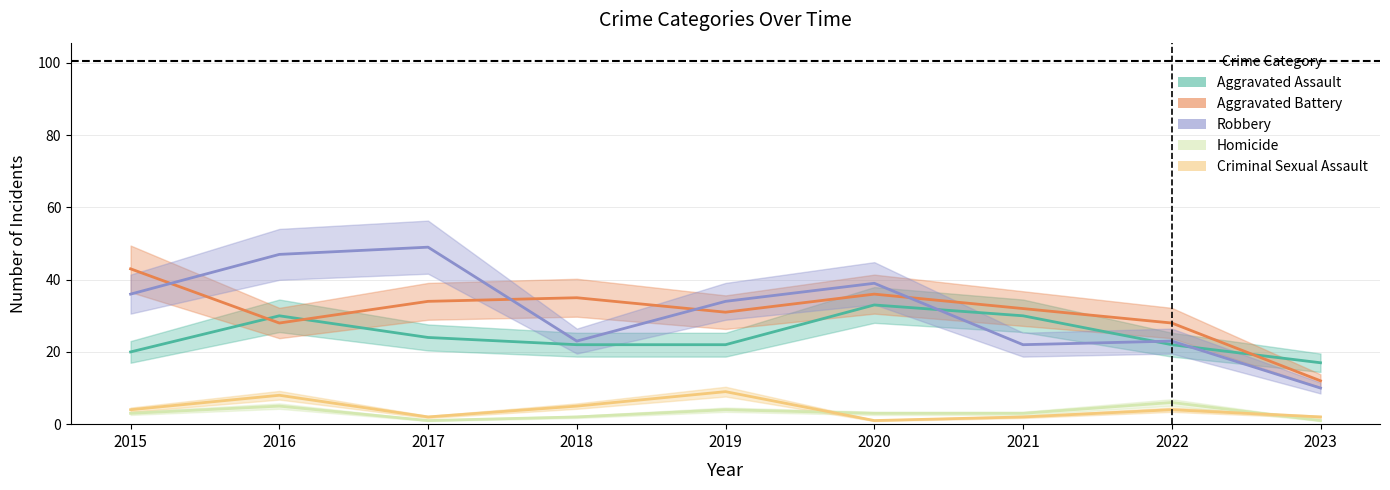

What is the value of the Aggravated Battery point at the 7th from the left?

32